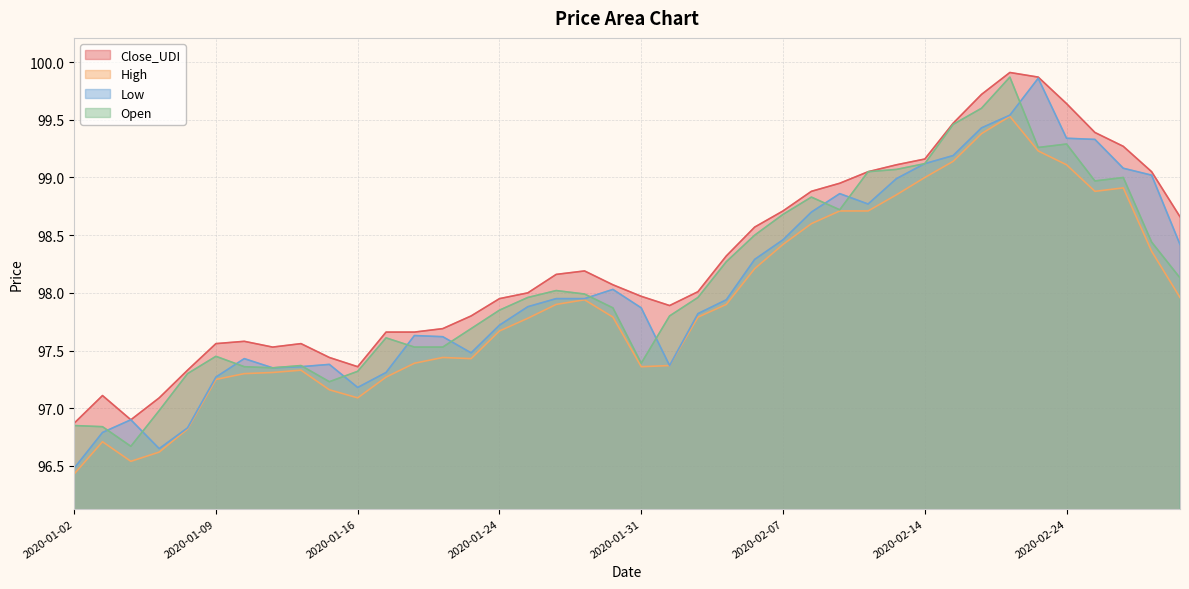

Which series has the widest spread of values?

Low